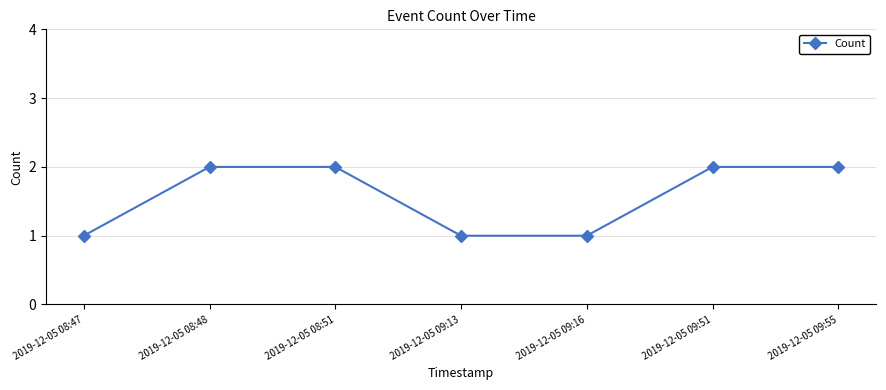

What is the difference between the maximum and minimum values?

1